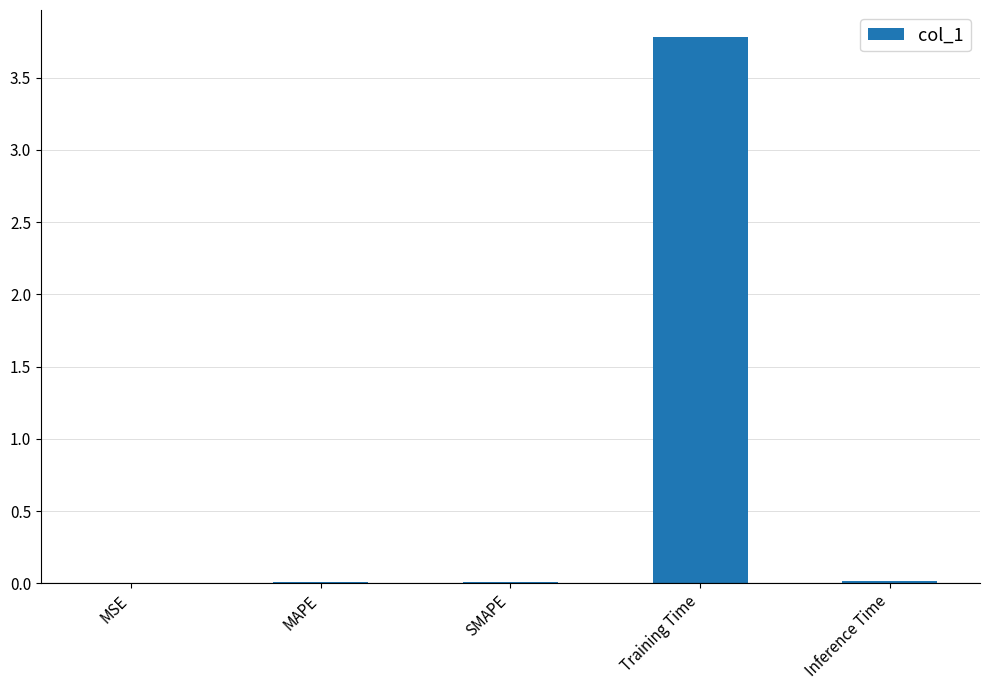

What is the sum of all values?

3.8